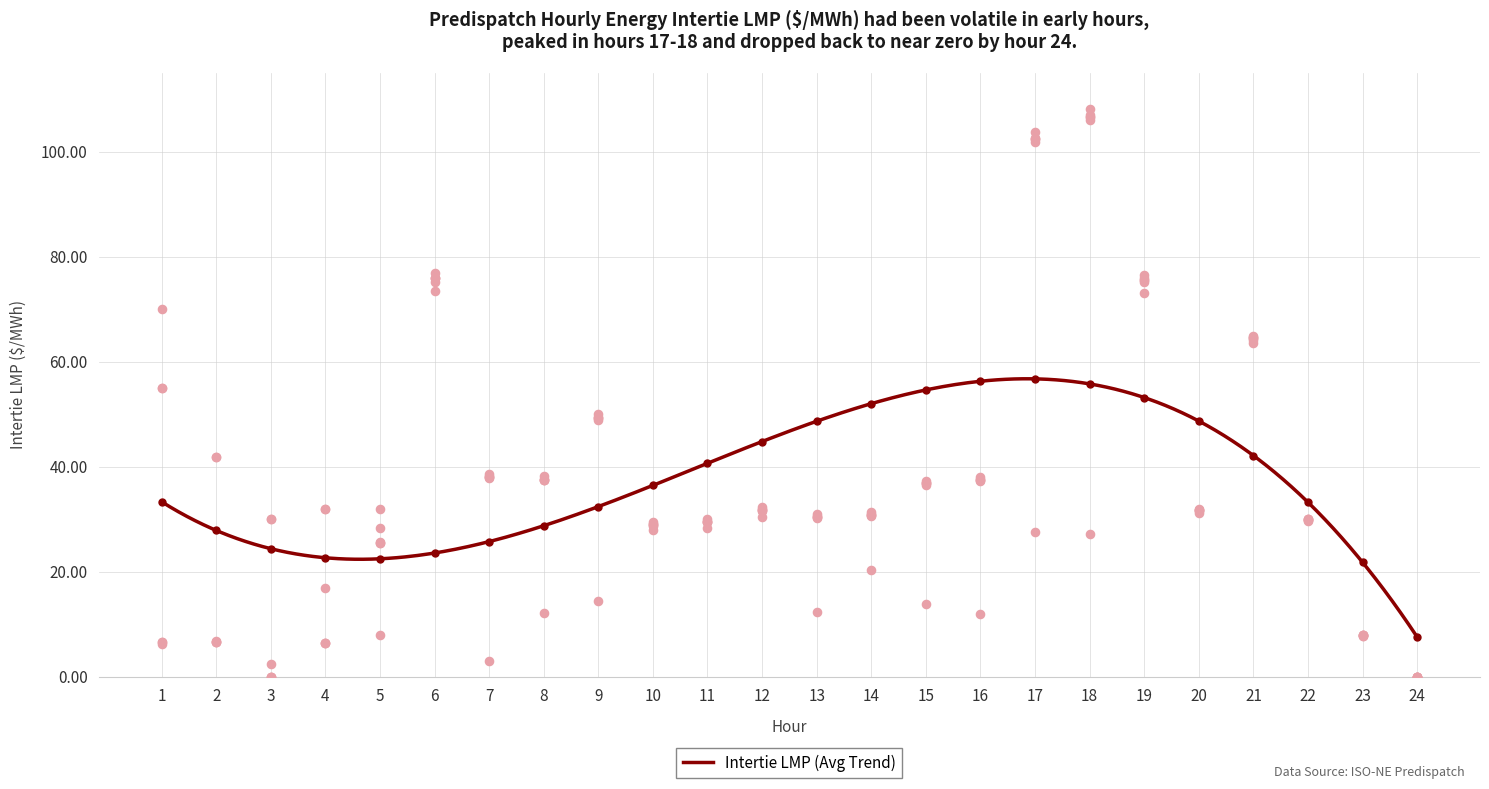

At how many categories does at least one series exceed 104?

1